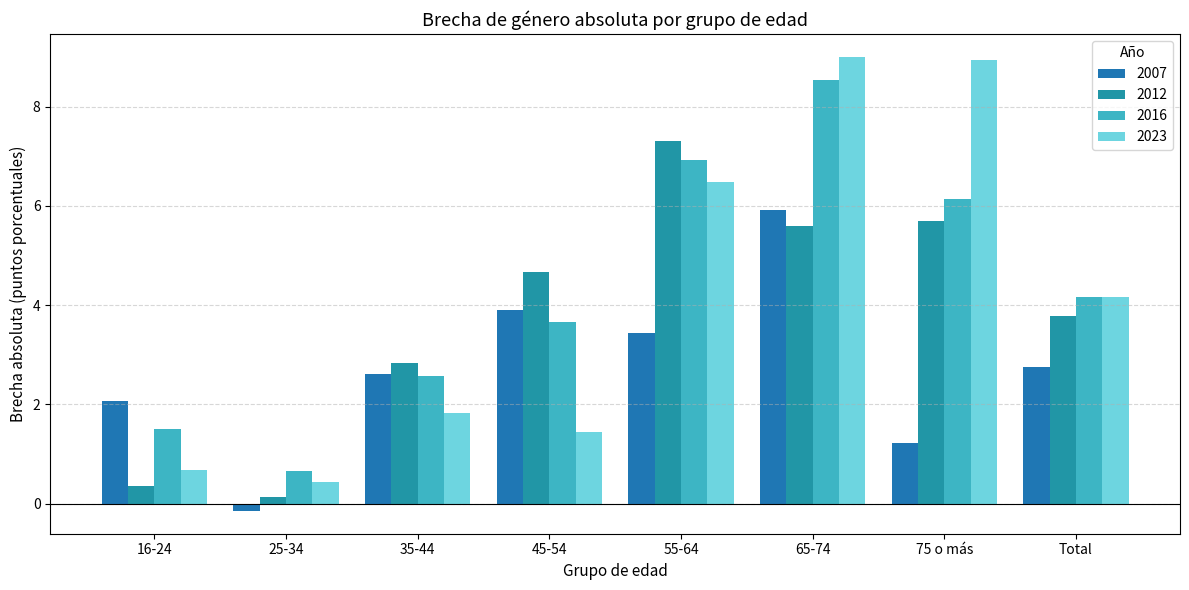

How many series are shown in this chart?

4